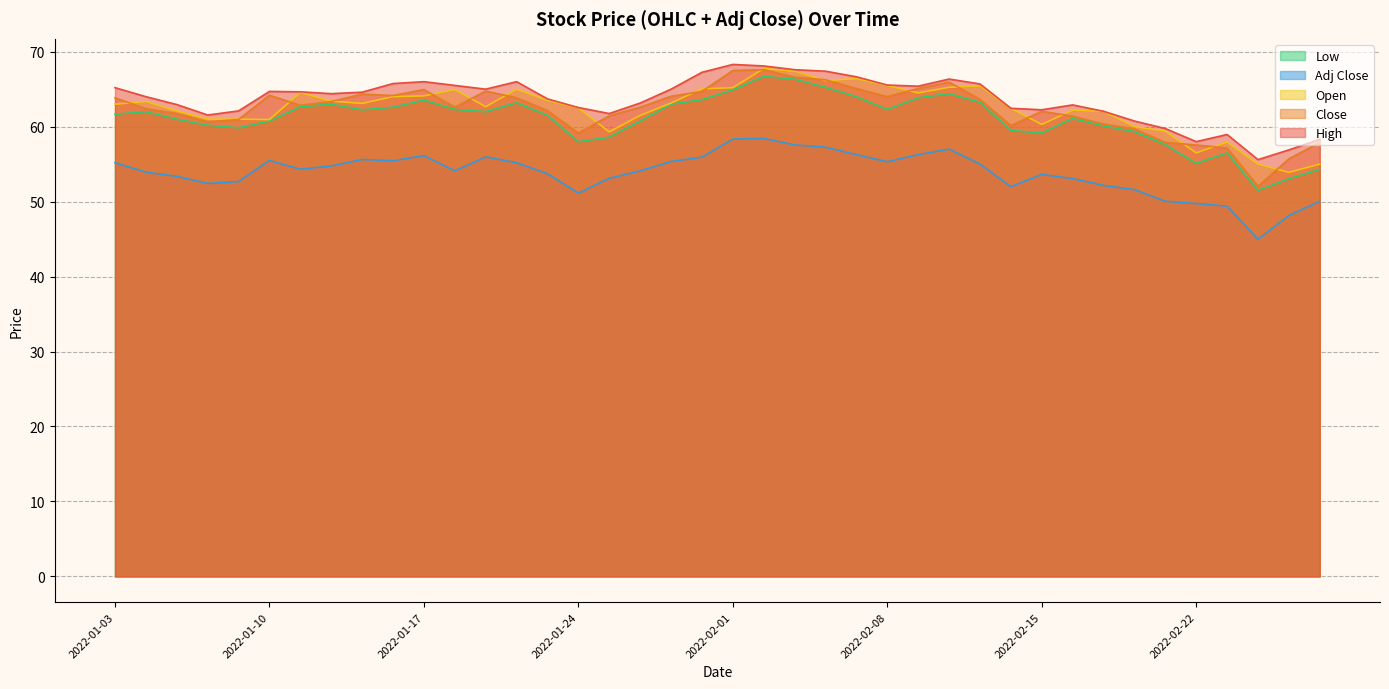

How many data points in Open are above 63?

20